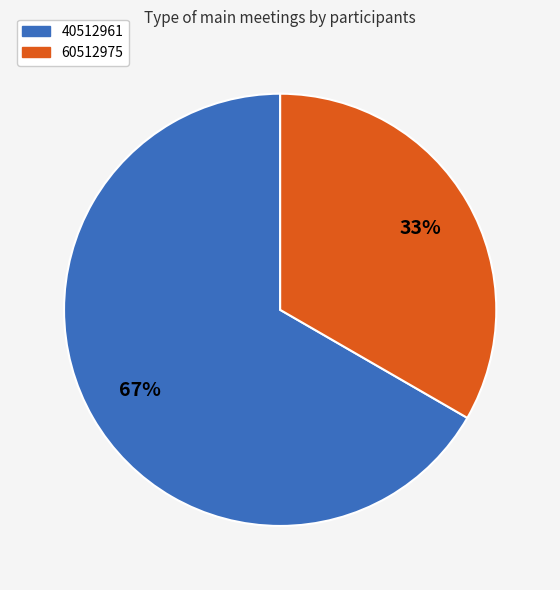

To the nearest percent, what is the average slice percentage?

50%